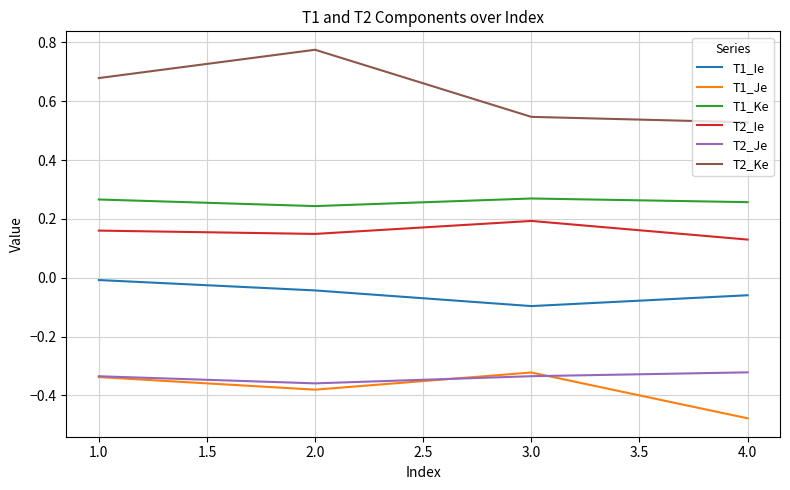

Which series has the largest range (max minus min)?

T2_Ke